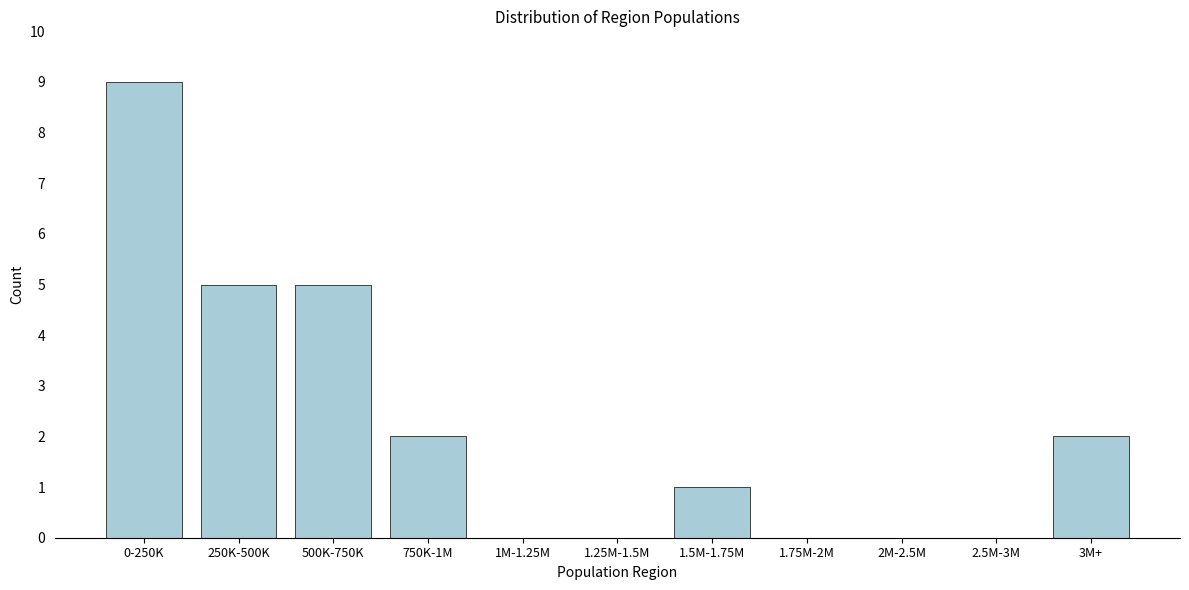

Reading left to right, extract all data points from this chart.

0-250K=9	250K-500K=5	500K-750K=5	750K-1M=2	1M-1.25M=0	1.25M-1.5M=0	1.5M-1.75M=1	1.75M-2M=0	2M-2.5M=0	2.5M-3M=0	3M+=2